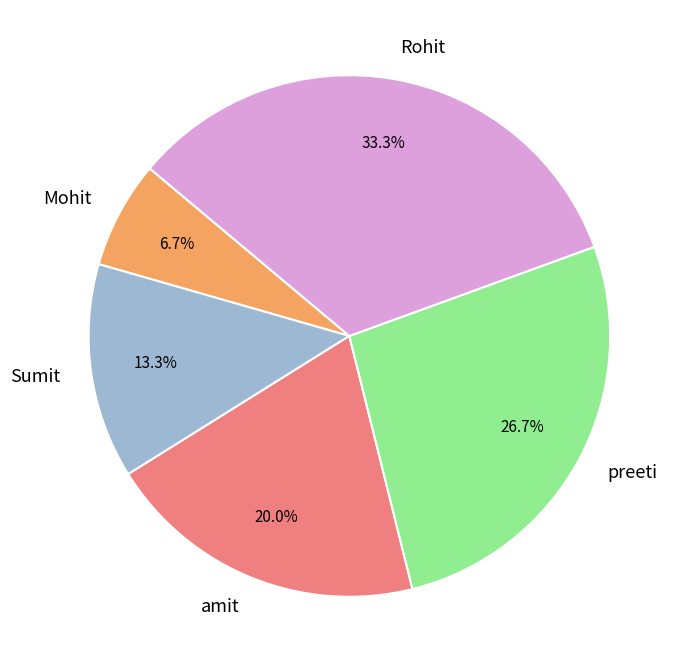

The preeti slice represents 27% of the pie. True or false?

True